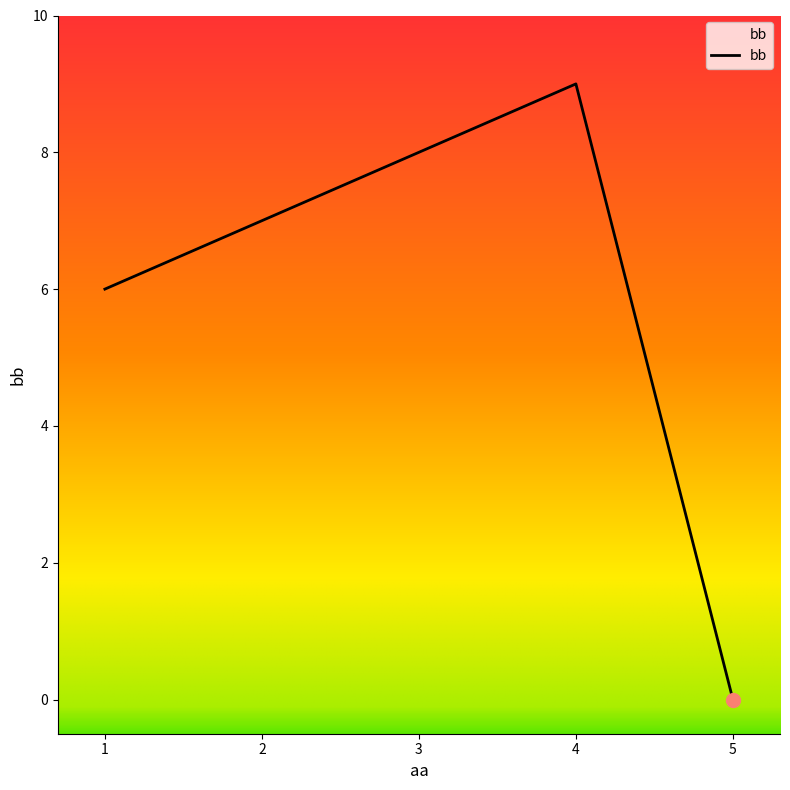

Rank the categories by value from highest to lowest.

4, 3, 2, 1, 5